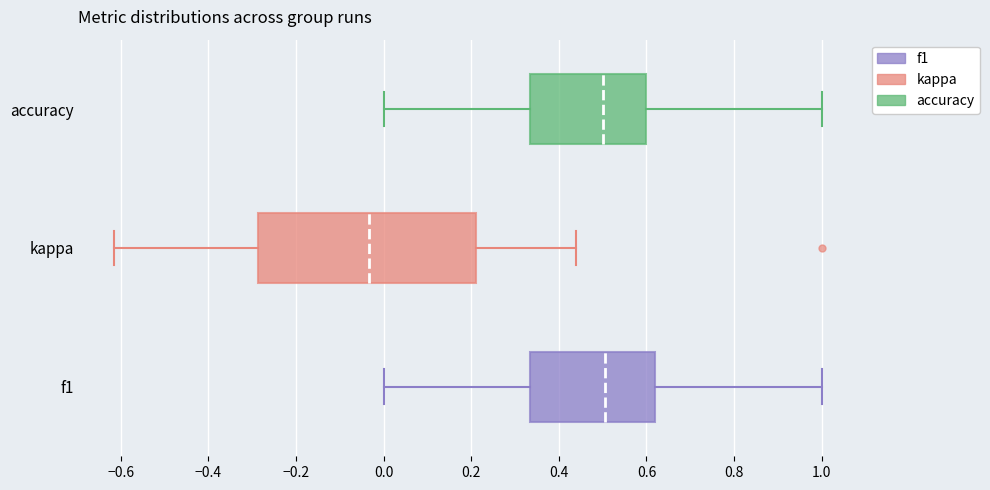

Where is the right edge of the box for accuracy on the x-axis? The values are not printed on the chart, so give them approximately, as read against the axis.

0.60